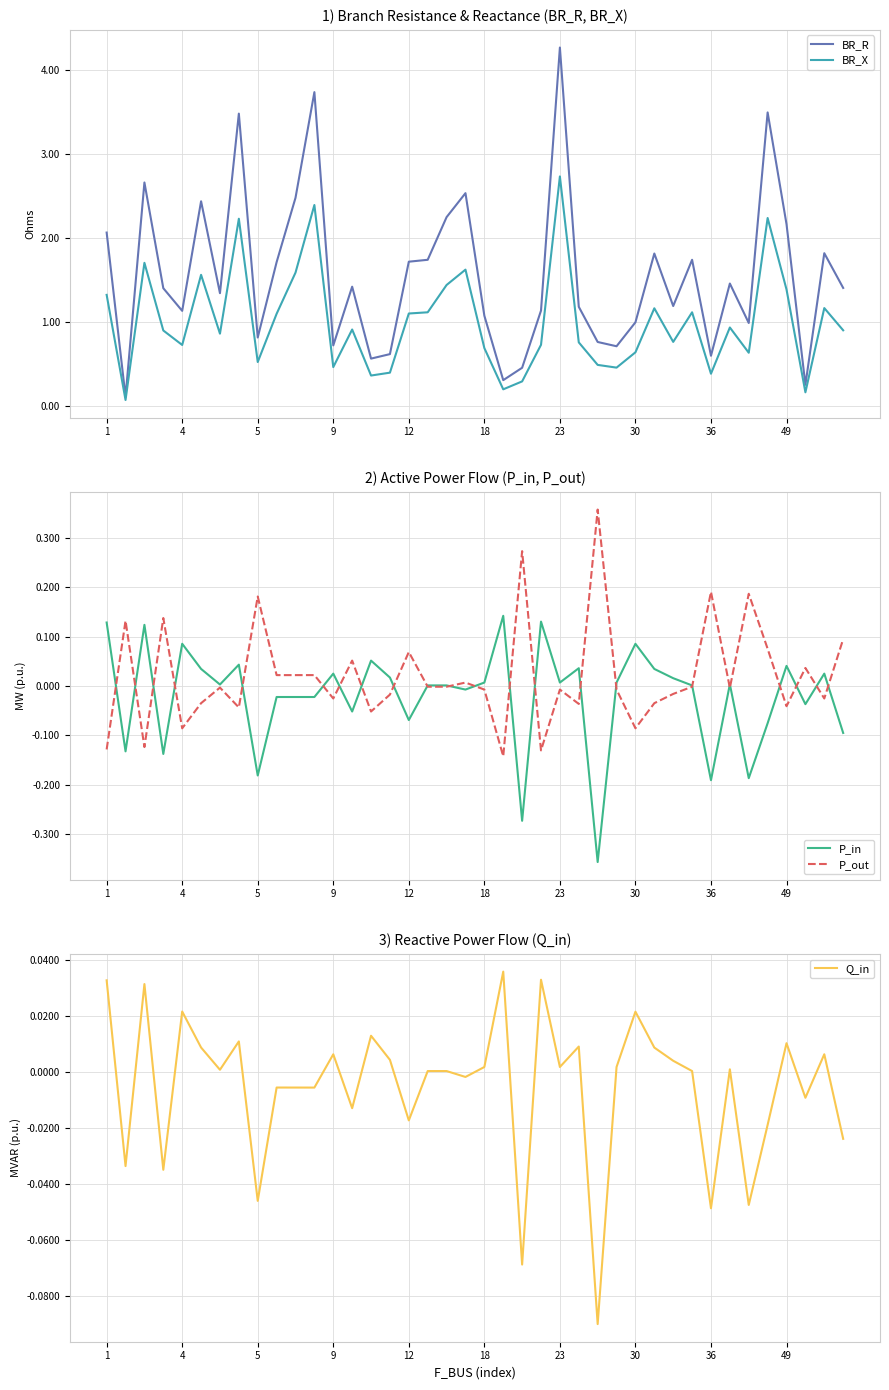

How many lines are shown in the chart?

5